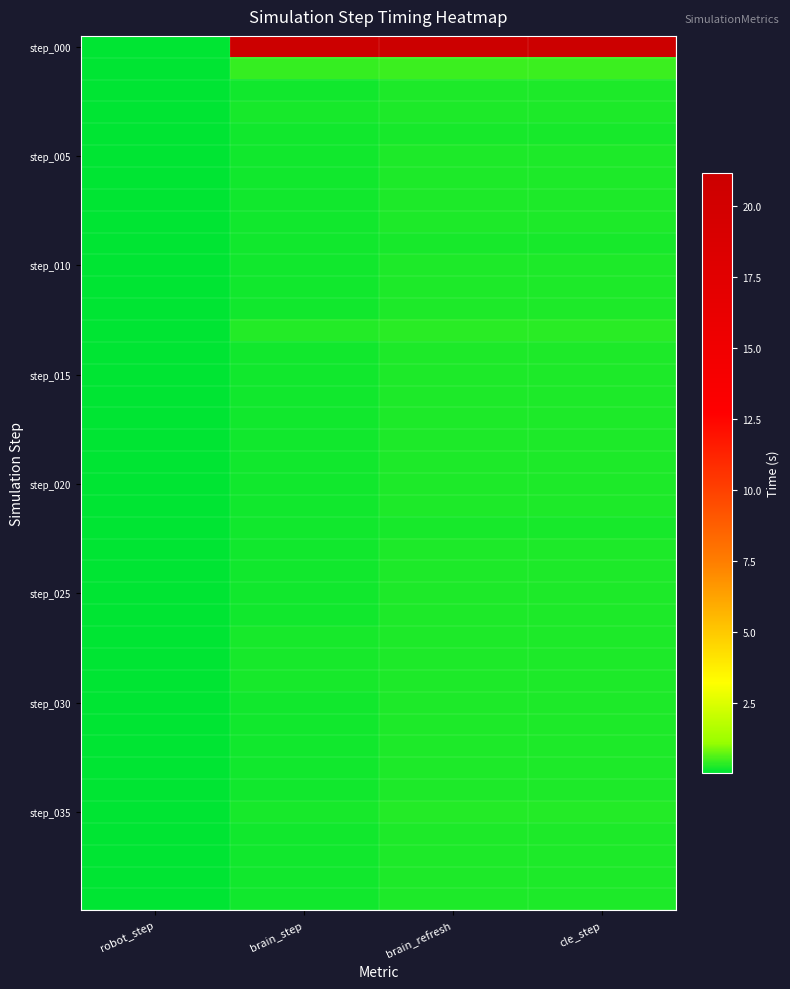

How many data points does each series have?

4